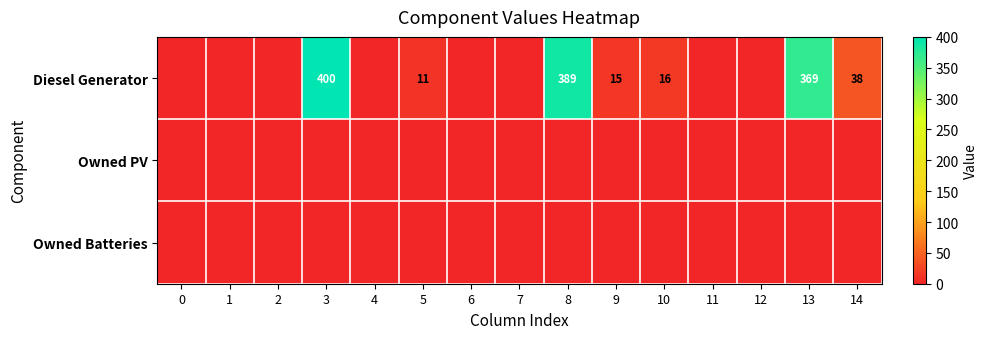

How many values in the Diesel Generator series exceed 0?

7